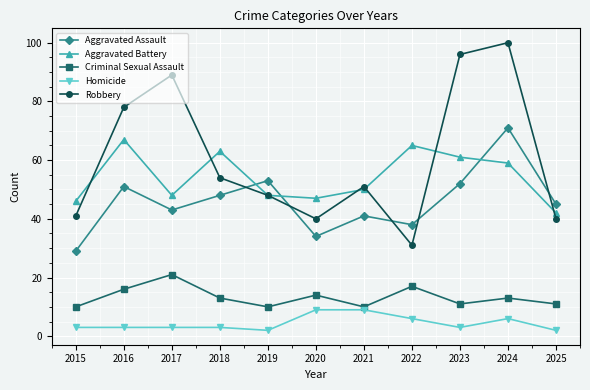

What is the sum of all Aggravated Assault values?

505